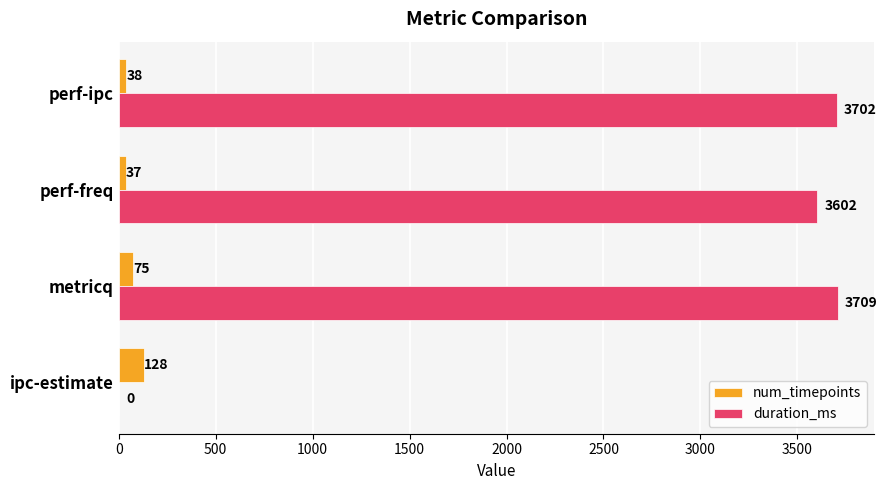

The duration_ms series shows 0 at ipc-estimate. True or false?

True